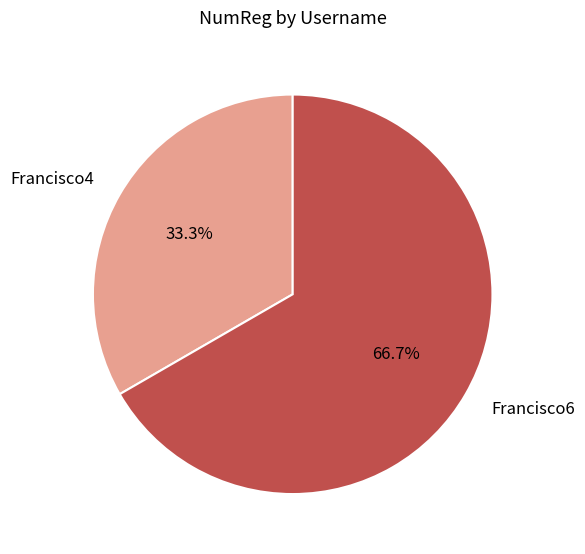

How much of the chart is everything except Francisco4?

66.7%